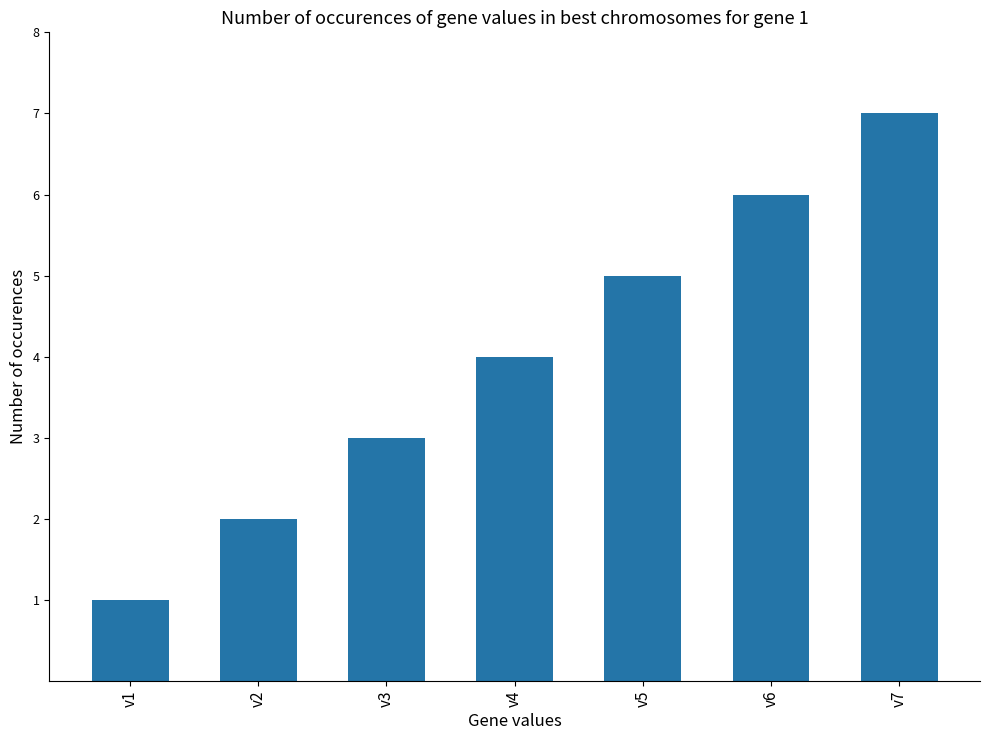

The chart shows a value of 7 at v7. True or false?

True